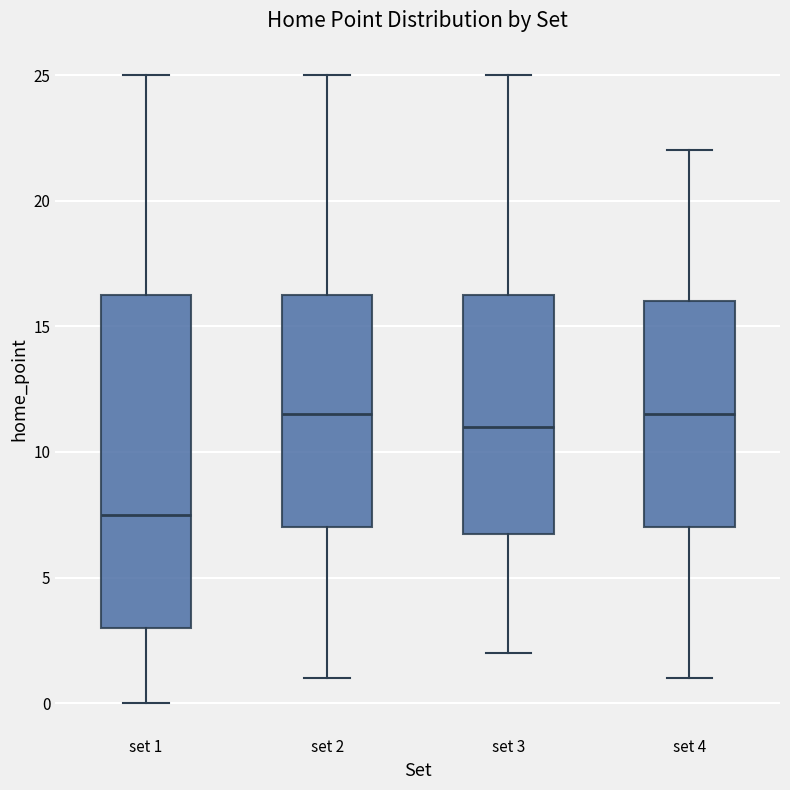

Reading left to right, transcribe this box plot: for each box, give where its median line is, the range the box spans, and where its two whiskers end, as read against the y-axis. The values are not printed on the chart, so give them approximately, as read against the axis.

set 1: median 7.5, box 3.0 to 16.5, whiskers 0.0 to 25.0
set 2: median 11.5, box 7.0 to 16.5, whiskers 1.0 to 25.0
set 3: median 11.0, box 7.0 to 16.5, whiskers 2.0 to 25.0
set 4: median 11.5, box 7.0 to 16.0, whiskers 1.0 to 22.0